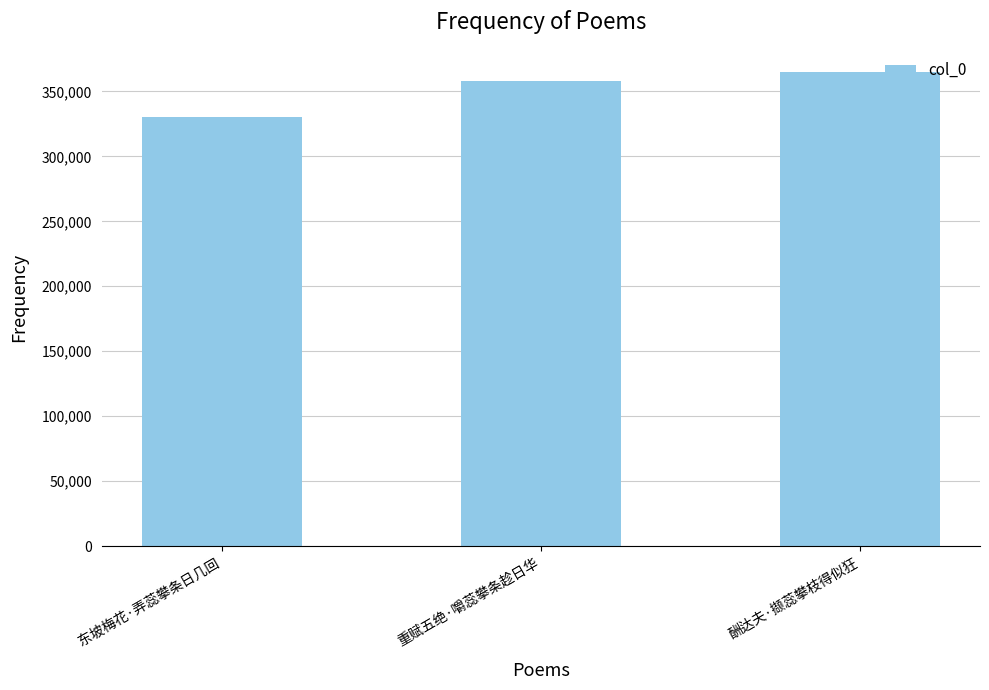

True or false: the data shows 595001 at 重赋五绝·嚼蕊攀条趁日华.

False